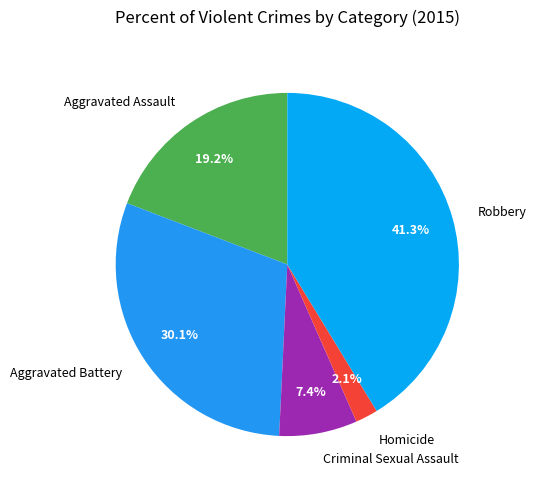

Is it true that Aggravated Battery is 41% of the pie?

False